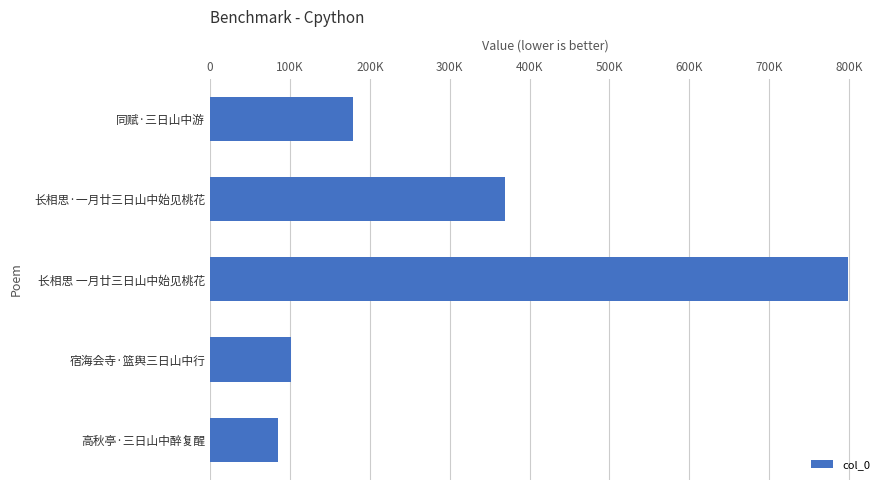

Rank the categories by value from highest to lowest.

长相思 一月廿三日山中始见桃花, 长相思·一月廿三日山中始见桃花, 同赋·三日山中游, 宿海会寺·篮舆三日山中行, 高秋亭·三日山中醉复醒